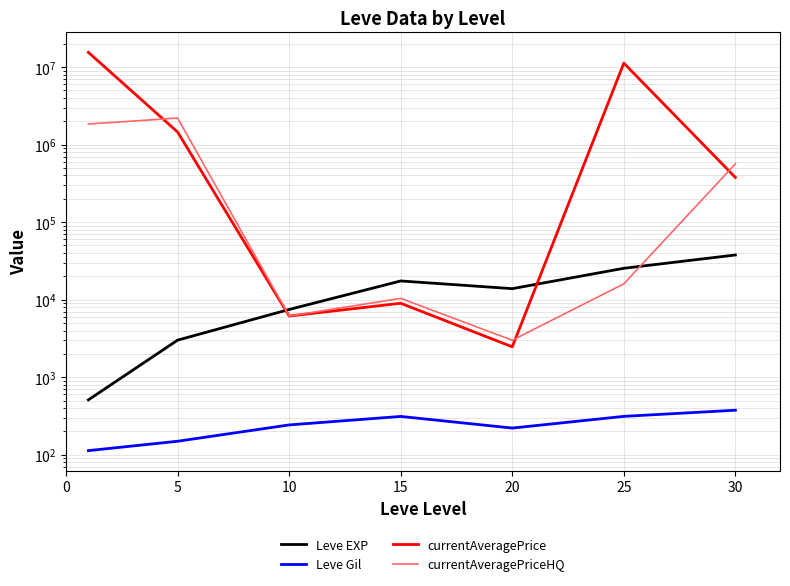

What is the sum of all currentAveragePrice values?

28601513.4